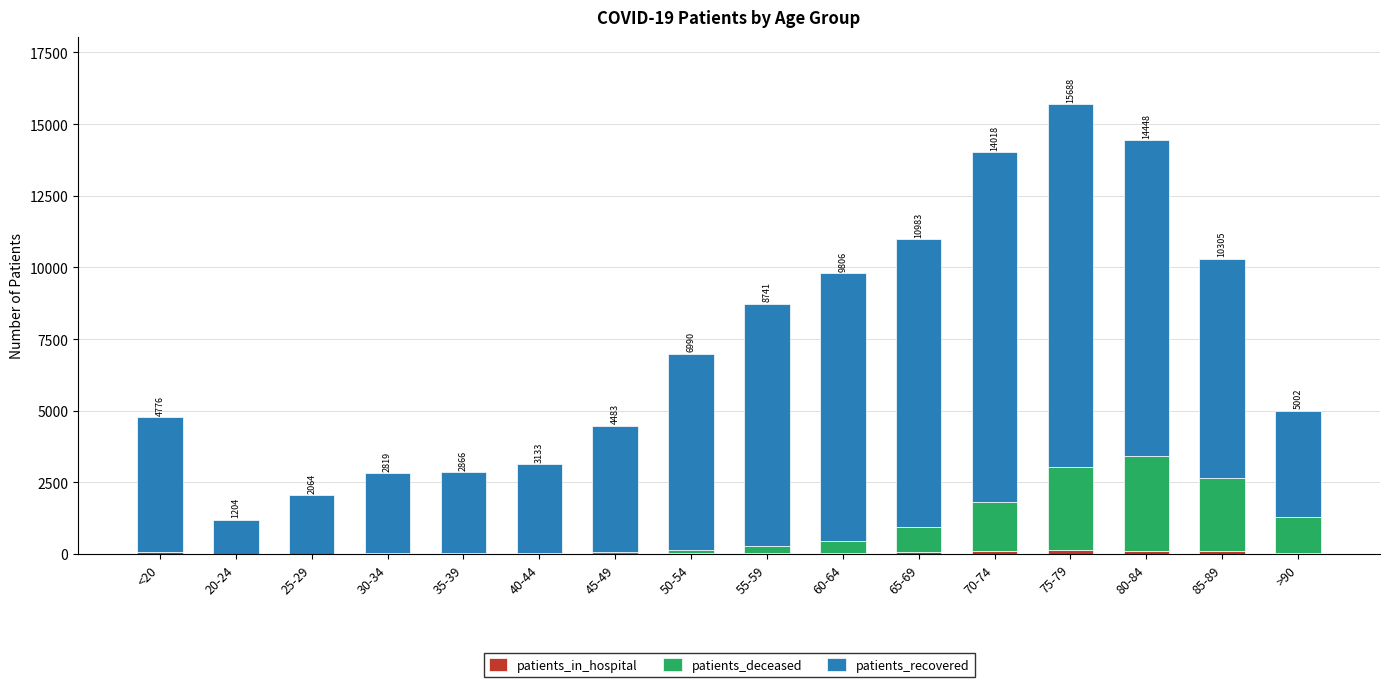

At which category is the sum across all series the highest?

75-79